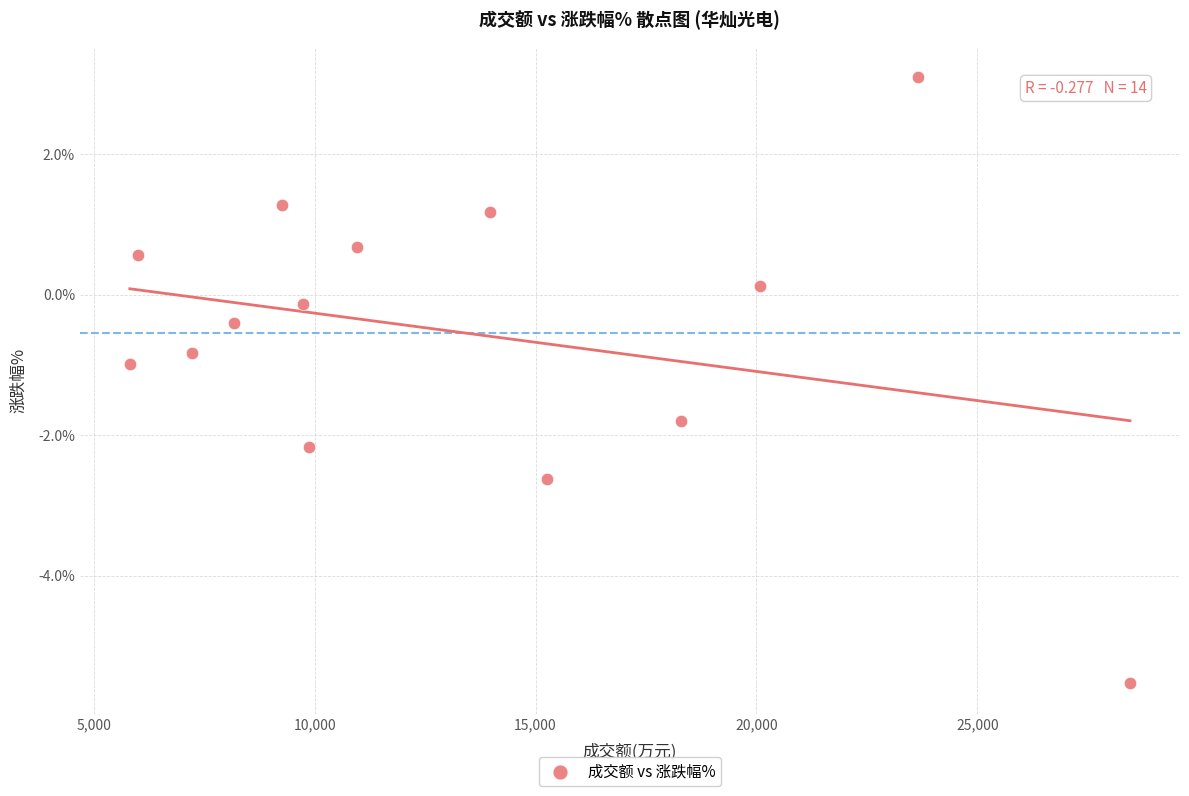

What is the range of Y values (max minus min)?

8.6